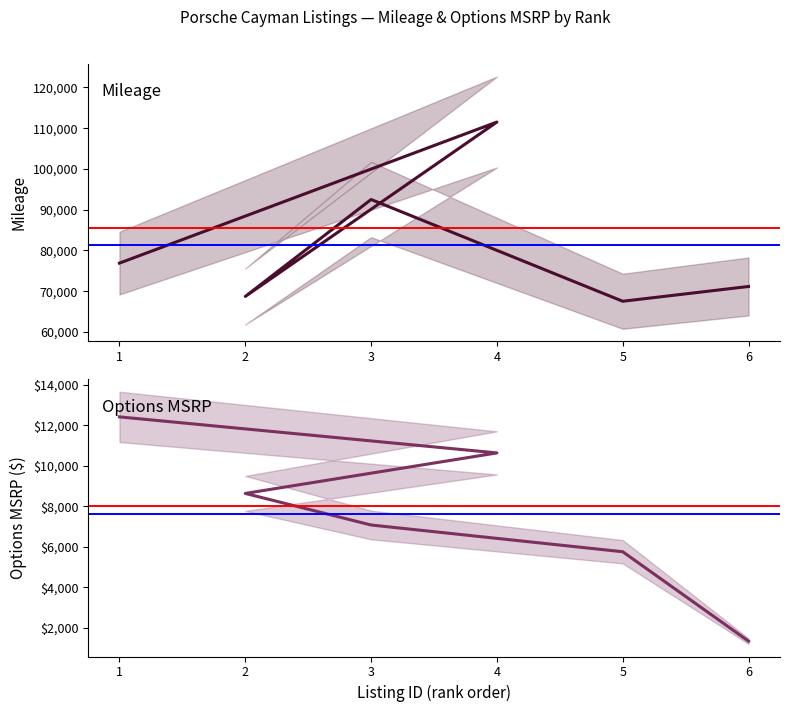

In mileage, how many points are higher than both neighbors (excluding endpoints)?

2